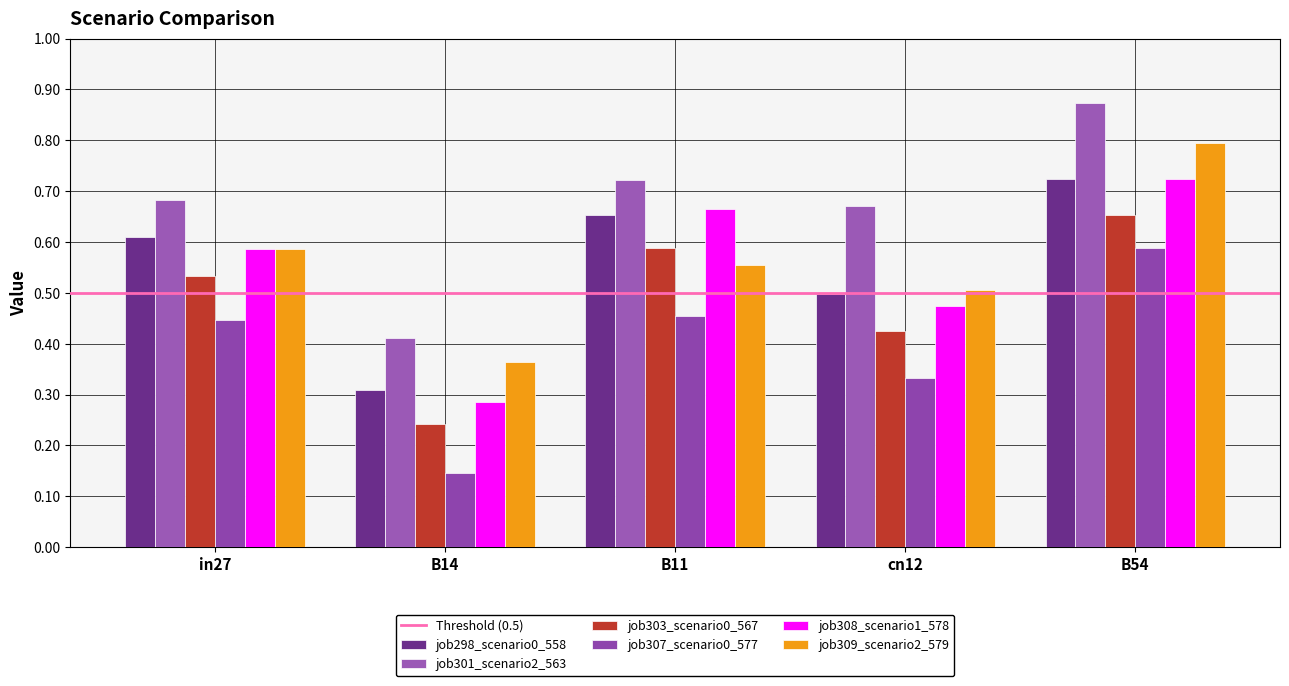

What is the sum of the job303_scenario0_567 values at B14 and B54?

0.9